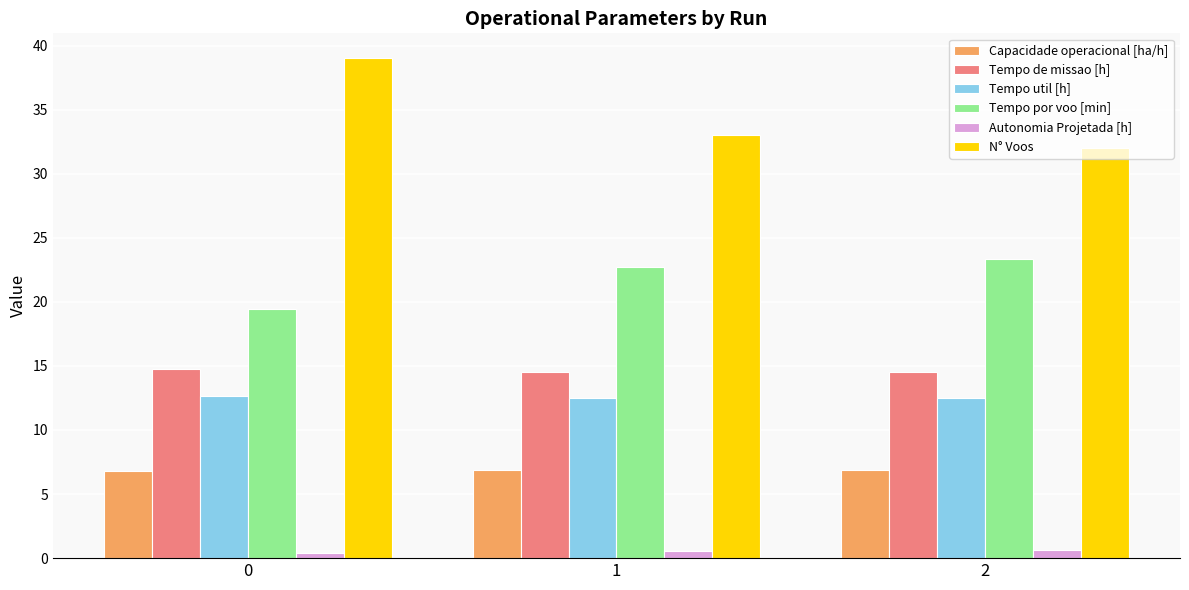

At 0, list the series in order from largest to smallest.

N° Voos, Tempo por voo [min], Tempo de missao [h], Tempo util [h], Capacidade operacional [ha/h], Autonomia Projetada [h]